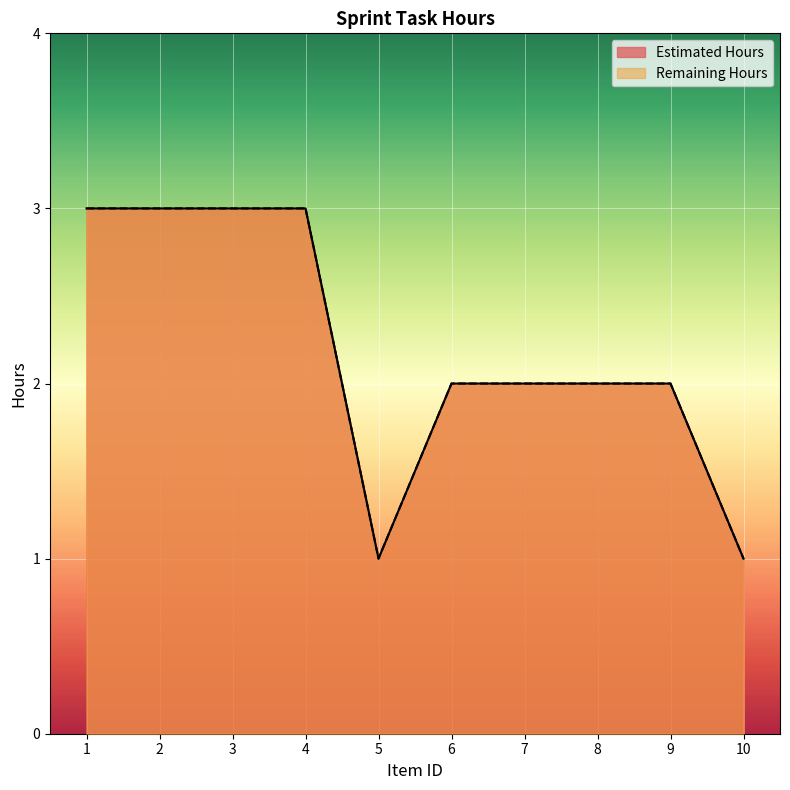

Reading left to right, list all the values displayed in this chart.

Estimated Hours: 3	3	3	3	1	2	2	2	2	1
Remaining Hours: 3	3	3	3	1	2	2	2	2	1